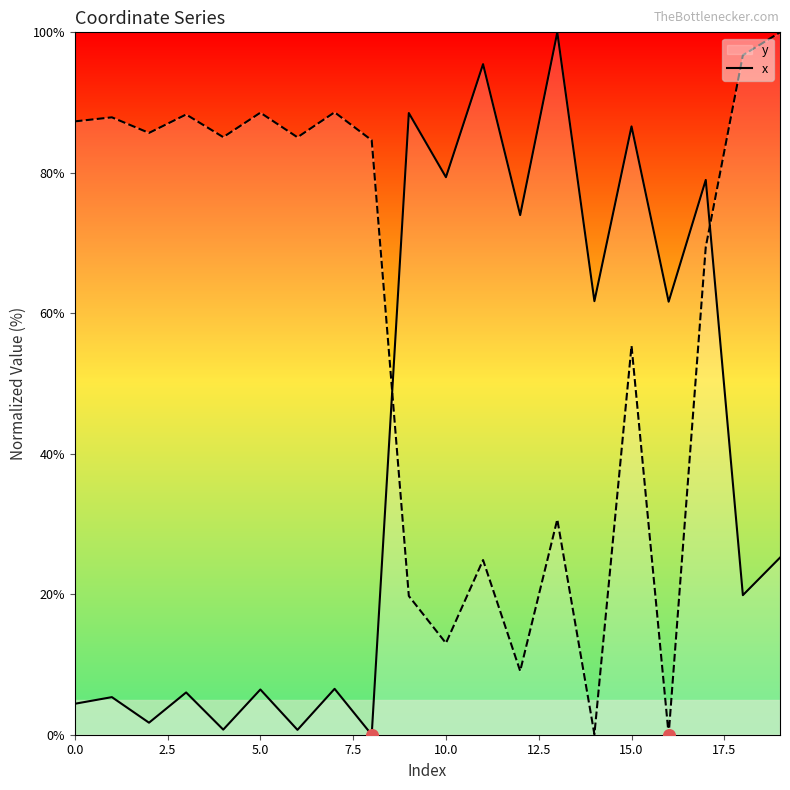

Is the value of x at 11 greater than the value of y at 0.0?

Yes